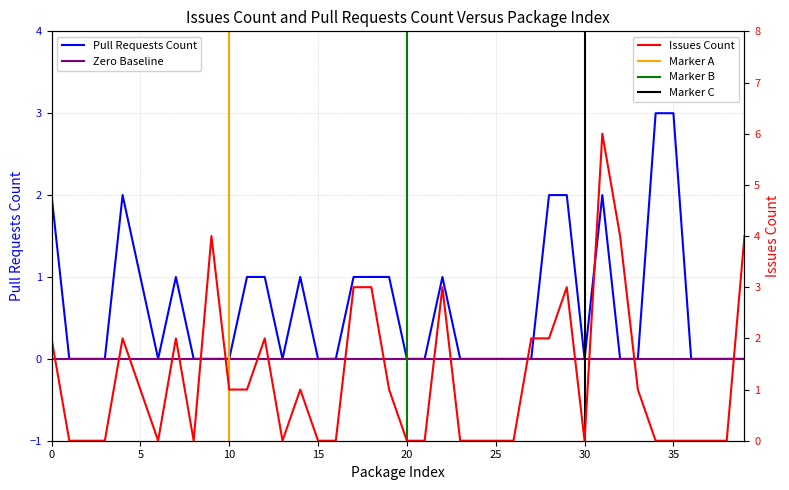

Reading right to left, what are all the values shown in this chart?

Issues count: 4	0	0	0	0	0	1	4	6	0	3	2	2	0	0	0	0	3	0	0	1	3	3	0	0	1	0	2	1	1	4	0	2	0	1	2	0	0	0	2
Pull requests count: 0	0	0	0	3	3	0	0	2	0	2	2	0	0	0	0	0	1	0	0	1	1	1	0	0	1	0	1	1	0	0	0	1	0	1	2	0	0	0	2